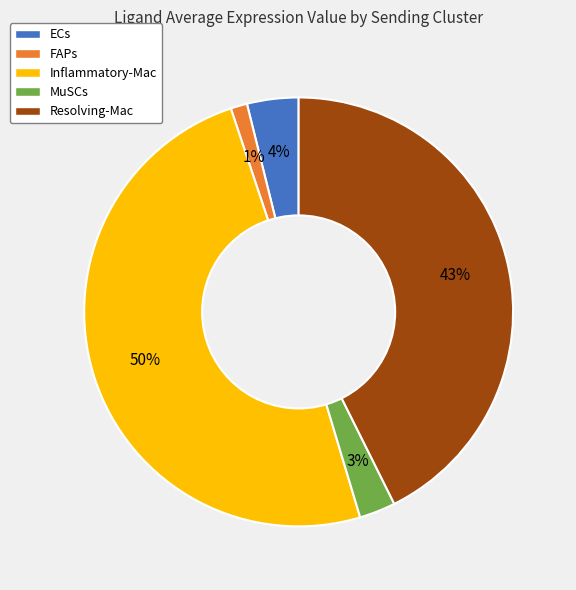

The Inflammatory-Mac slice represents 50% of the pie. True or false?

True